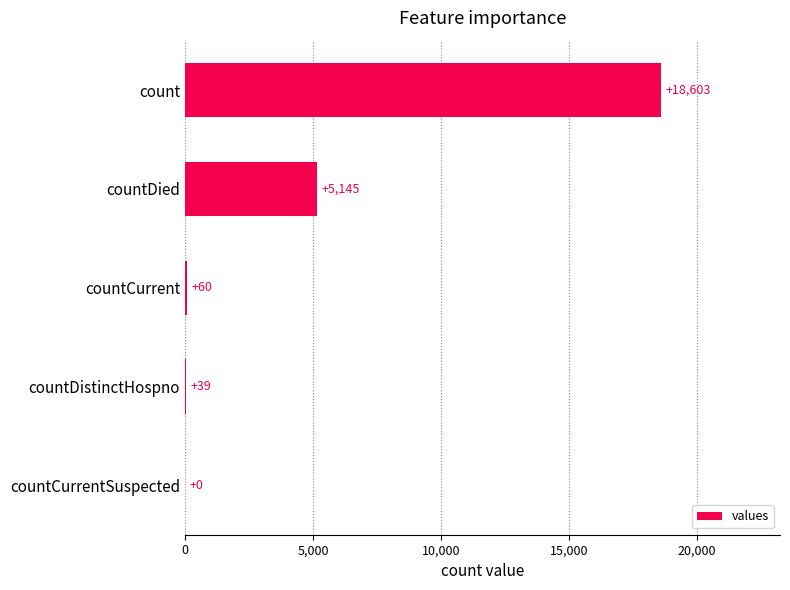

True or false: the data shows 6608 at countCurrentSuspected.

False